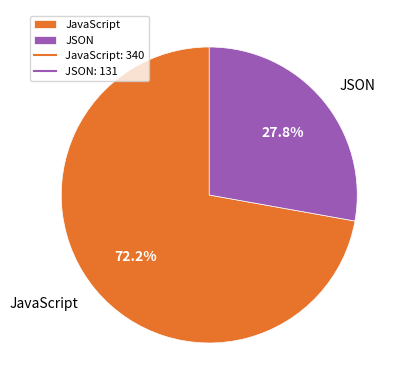

To the nearest percent, what is the difference between the largest and smallest slice percentages?

44%